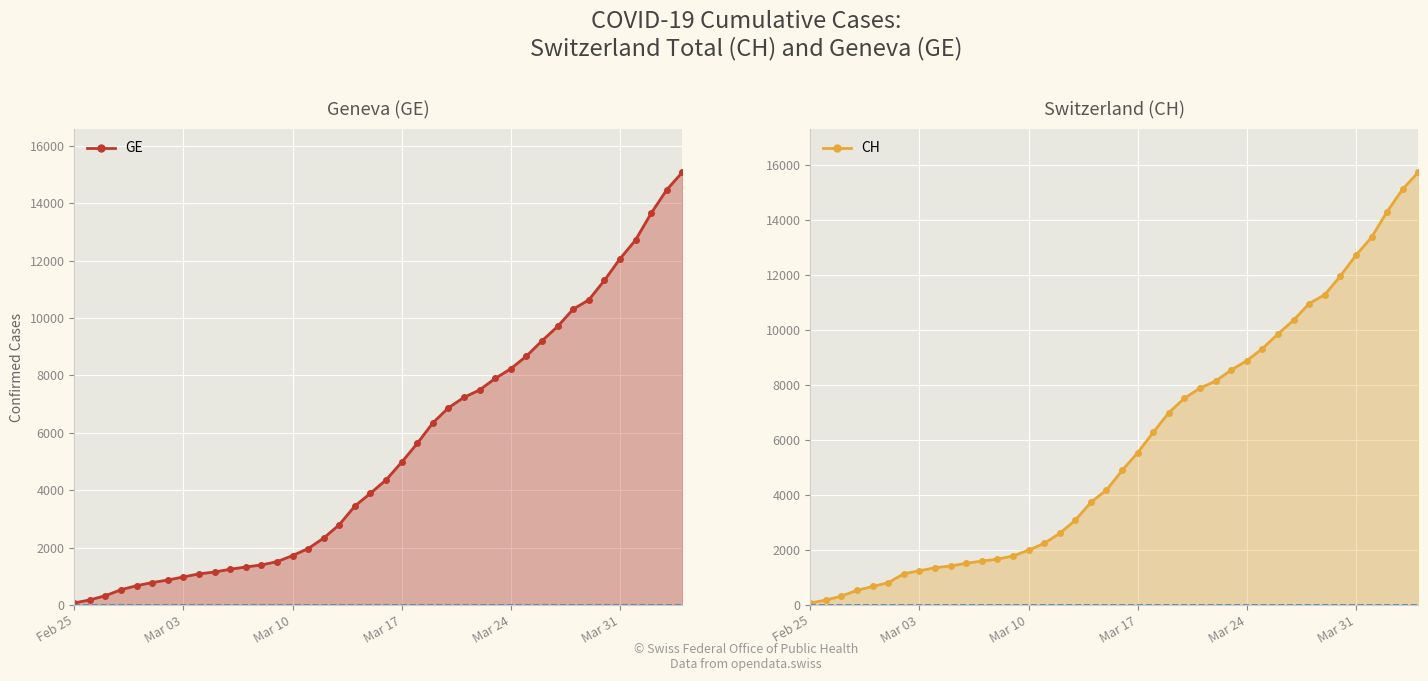

What is the value of the GE point at the 1st from the left?

72